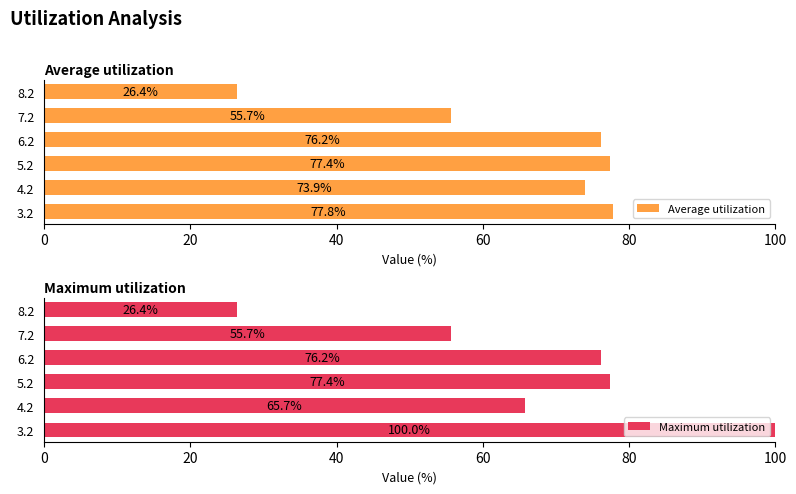

What is the value of the Average utilization bar at the 6th from the left?

26.4